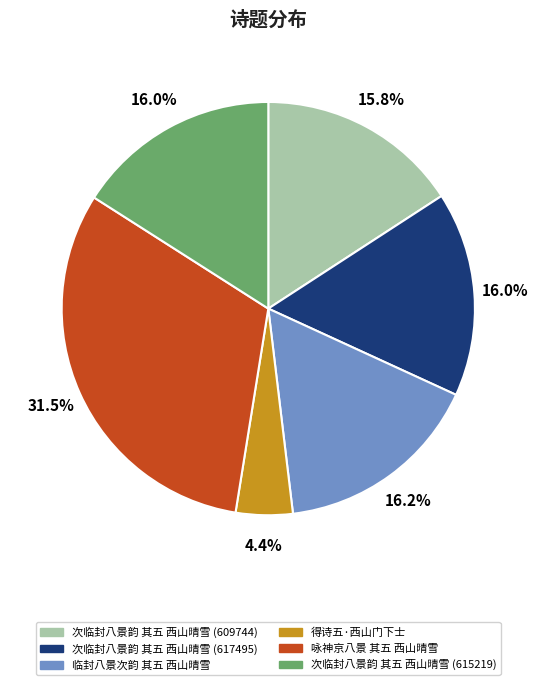

To the nearest percent, what is the difference between the largest and smallest slice percentages?

27%